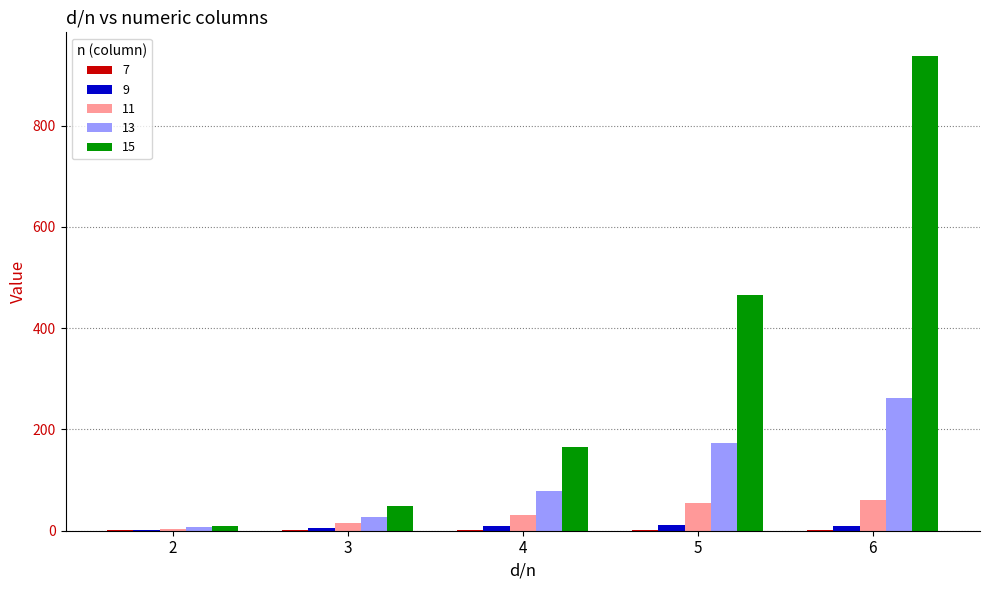

At which category is the sum across all series the highest?

6